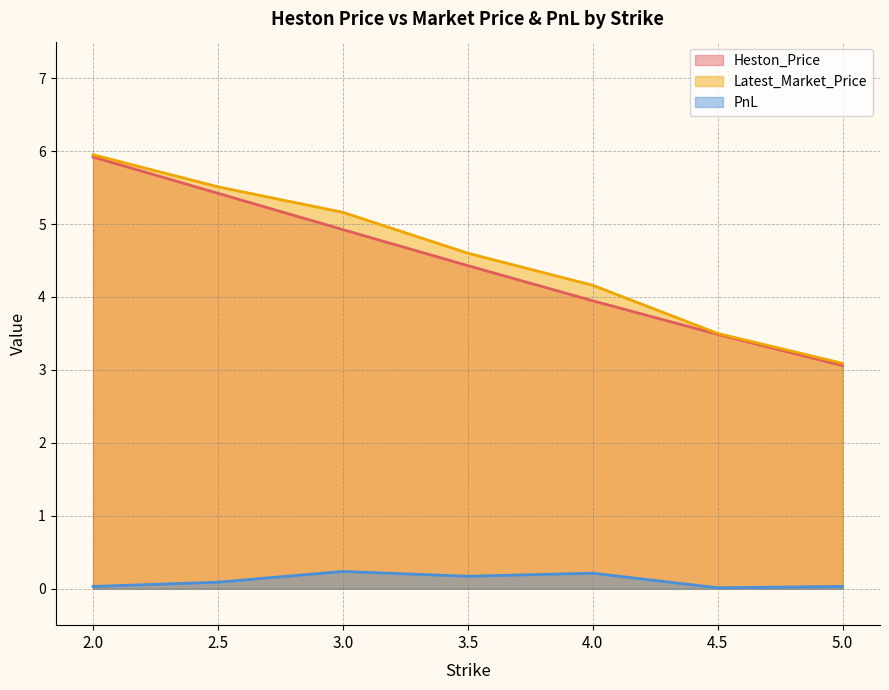

True or false: PnL and Latest_Market_Price cross at least once.

False